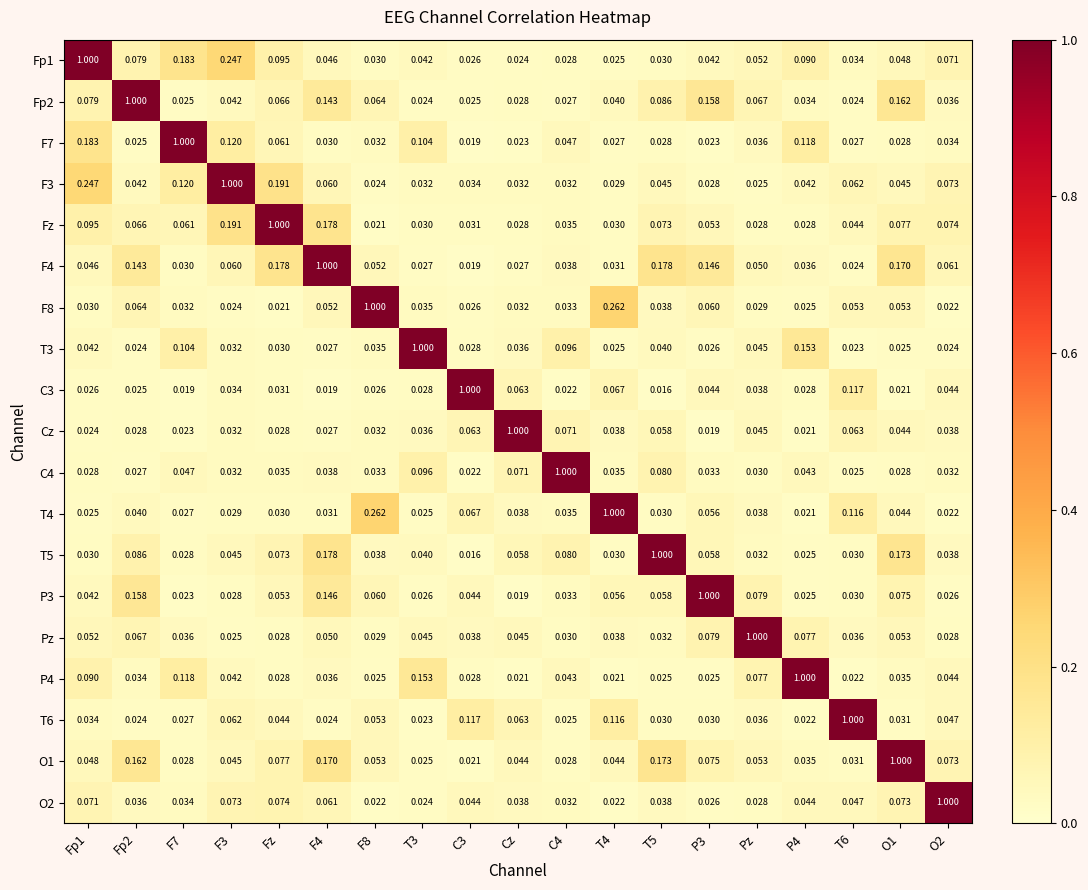

How many distinct data groups are displayed?

19